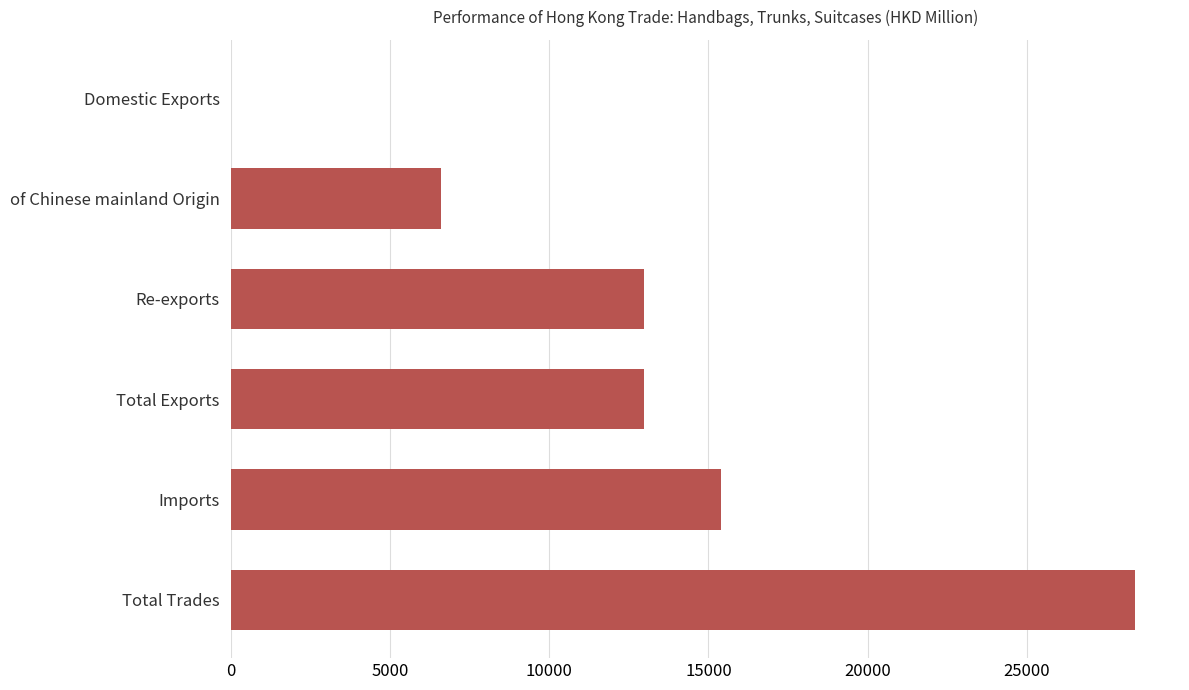

What is the approximate value at of Chinese mainland Origin?

6611.6